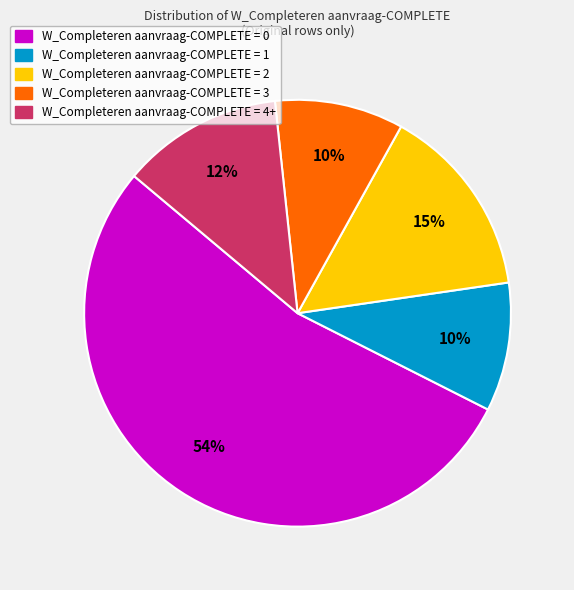

Is there any slice that represents more than half of the pie?

Yes